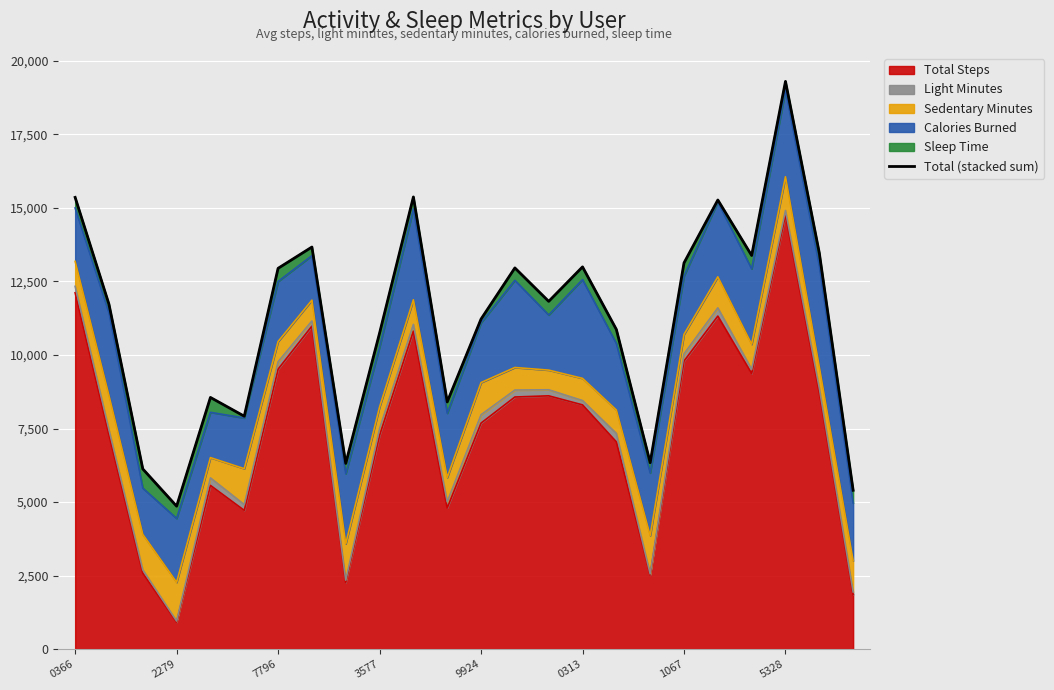

What is the minimum value for Total Steps?

916